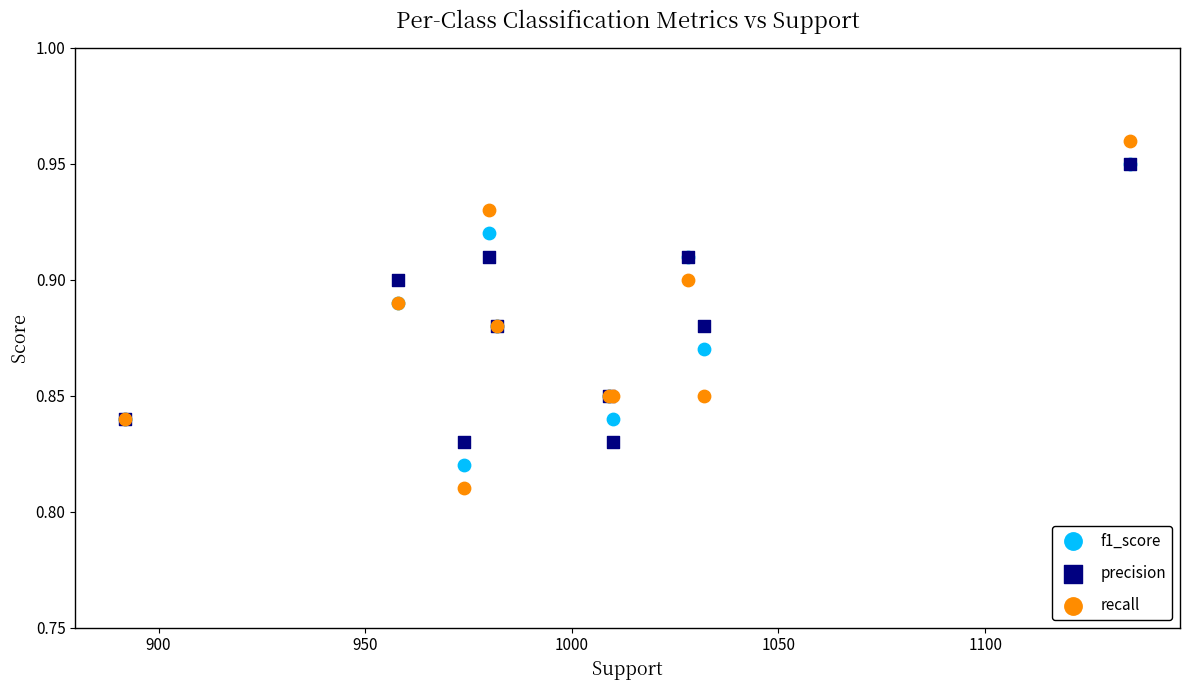

Which series has the widest spread of Y values?

recall